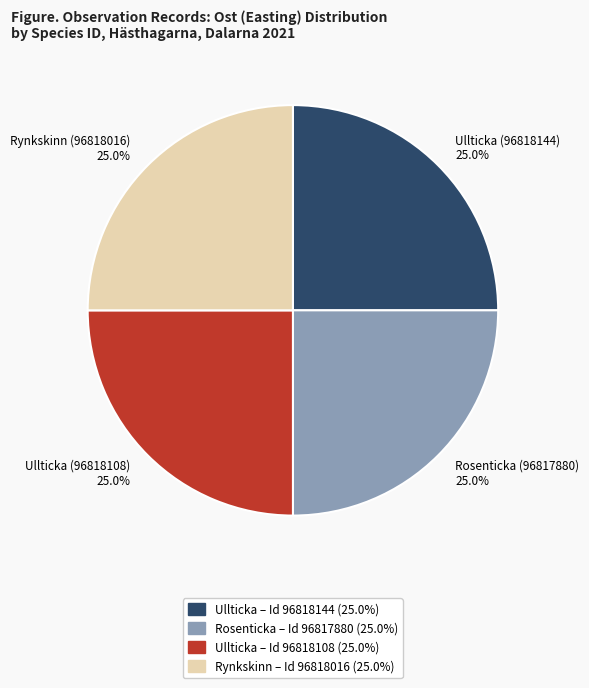

What portion of the pie excludes Rosenticka (96817880) 25.0%?

75.0%